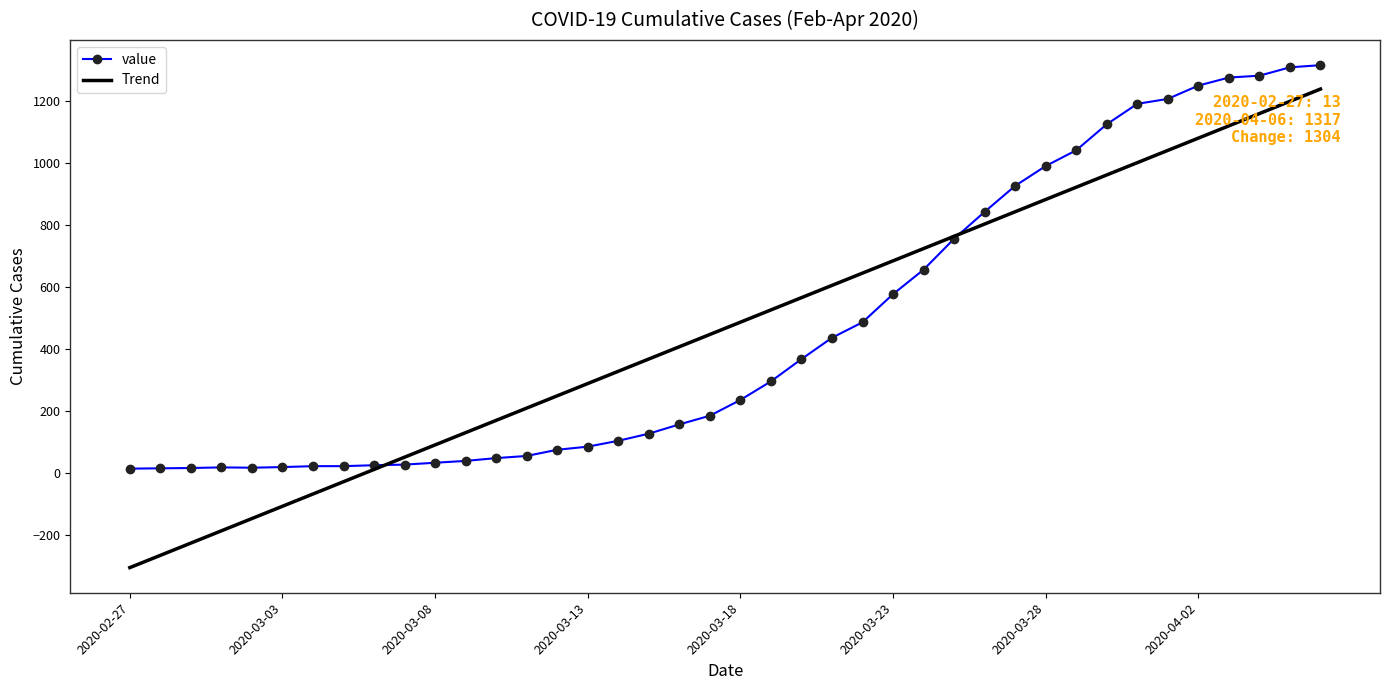

After their last crossing, which series has the higher values: Trend or value?

value